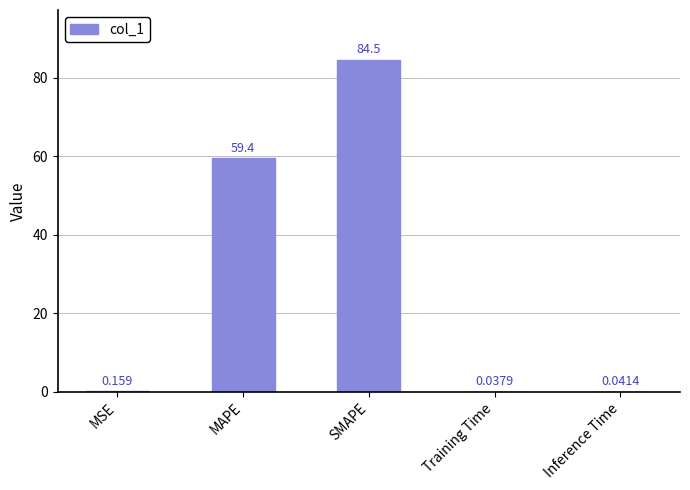

Does the chart contain stacked bars?

No